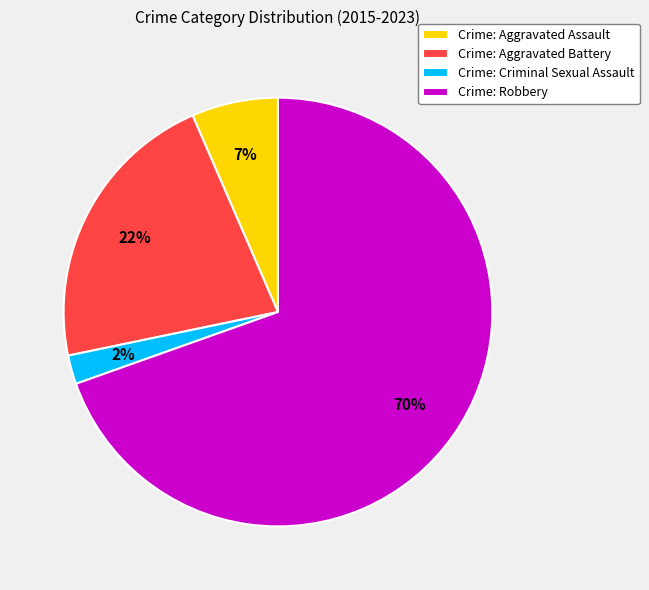

Does any single category account for the majority?

Yes